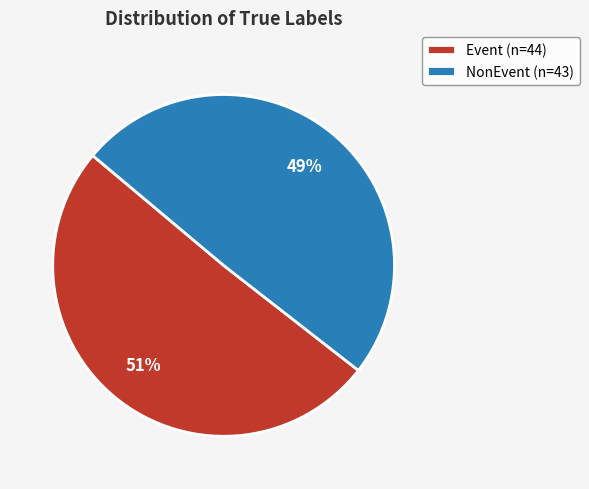

Does NonEvent represent more than half of the total?

No